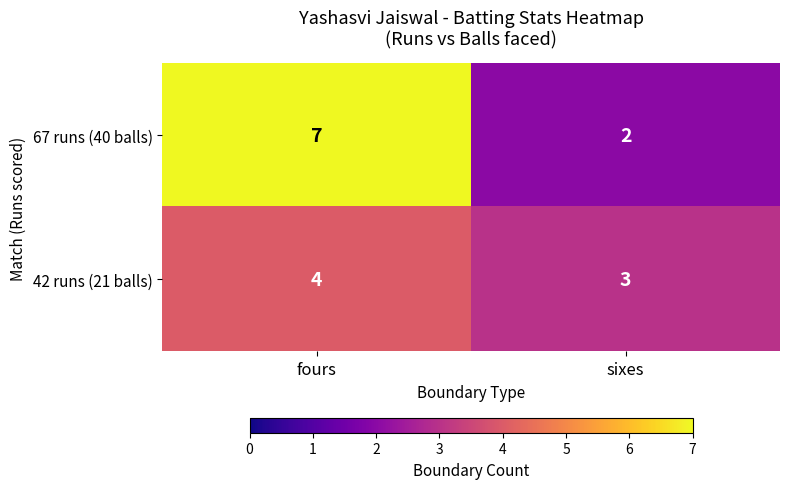

Which series has the widest spread of values?

67 runs (40 balls)